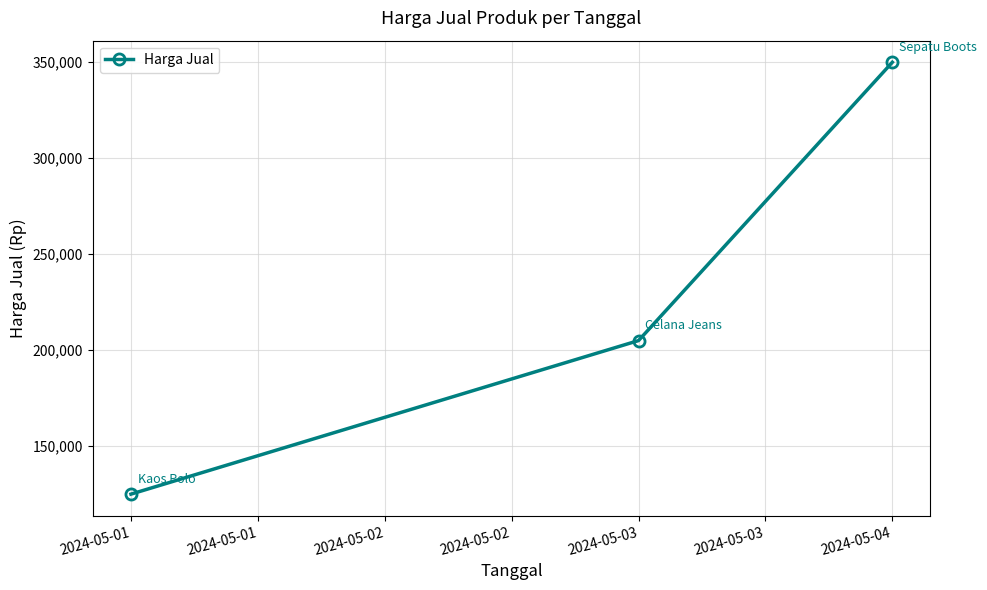

Approximately how many times larger is the value at 2024-05-01 compared to 2024-05-04?

0.4